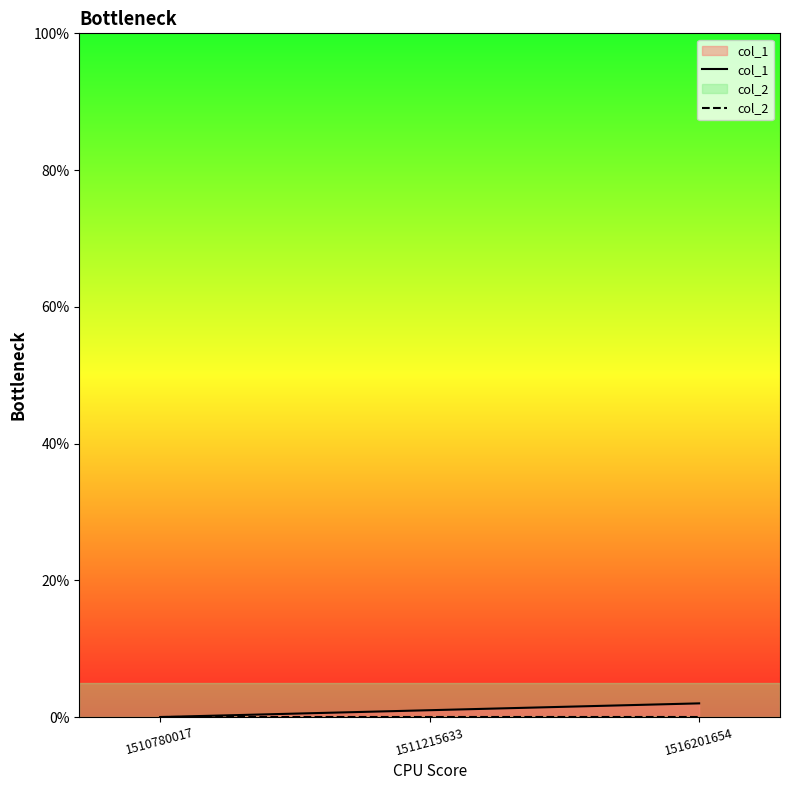

True or false: col_1 has a value of 2 at 1516201654.

True